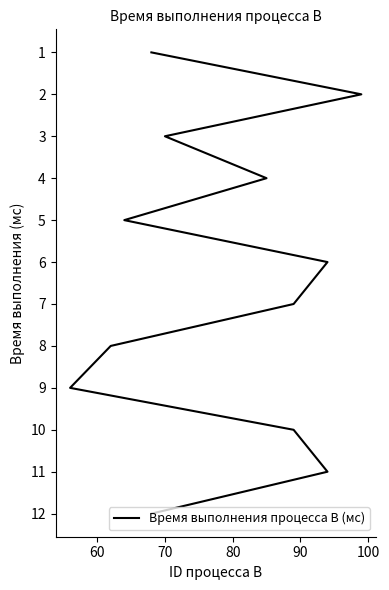

Is it true that the value at 8 is 15?

False